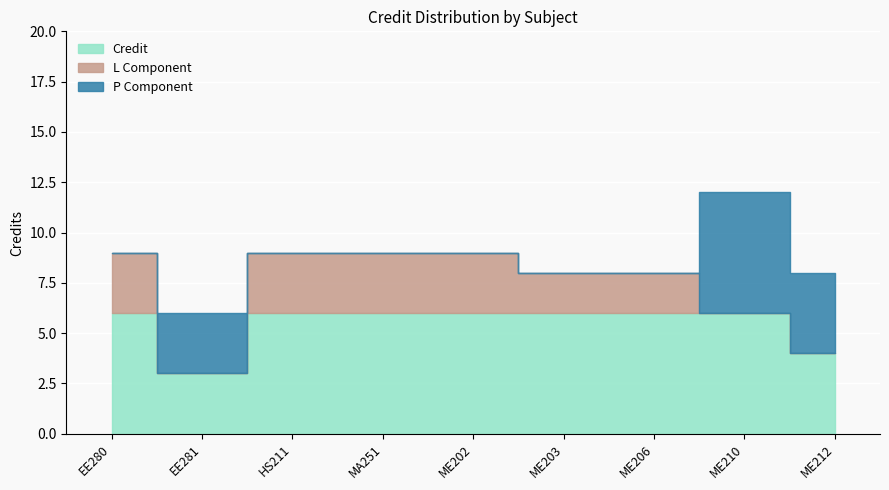

True or false: L Component has a value of 1 at ME203.

False